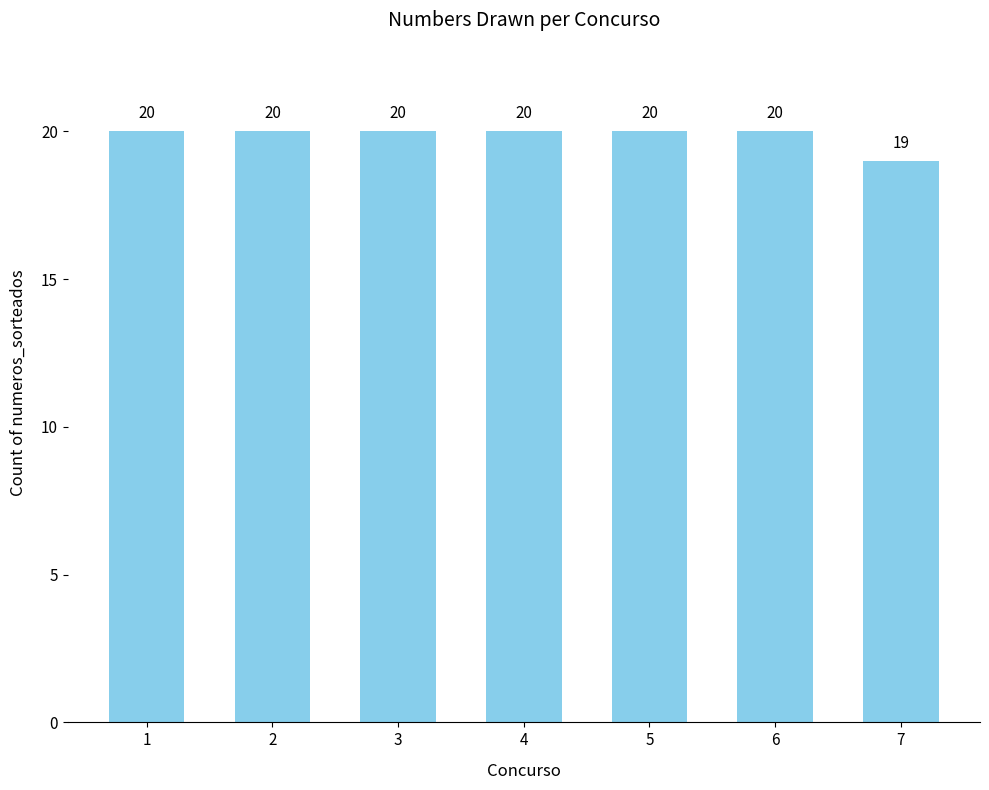

The value at 2 is 28. True or false?

False